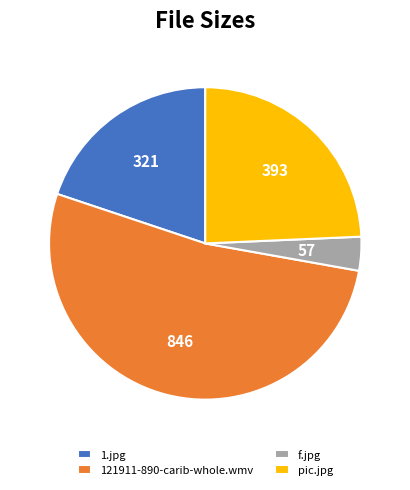

Approximately how many times larger is the value at 121911-890-carib-whole.wmv compared to f.jpg?

14.9